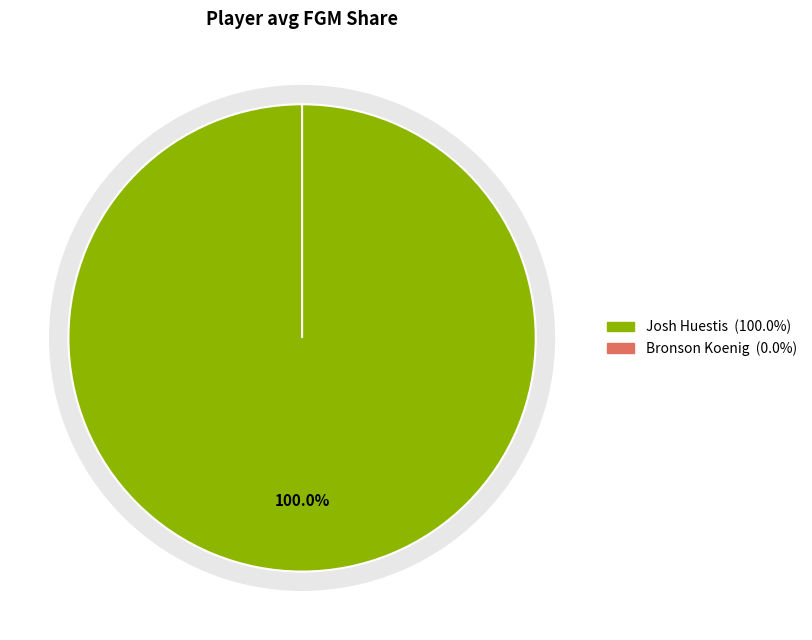

What is the smallest slice in the pie chart?

Bronson Koenig